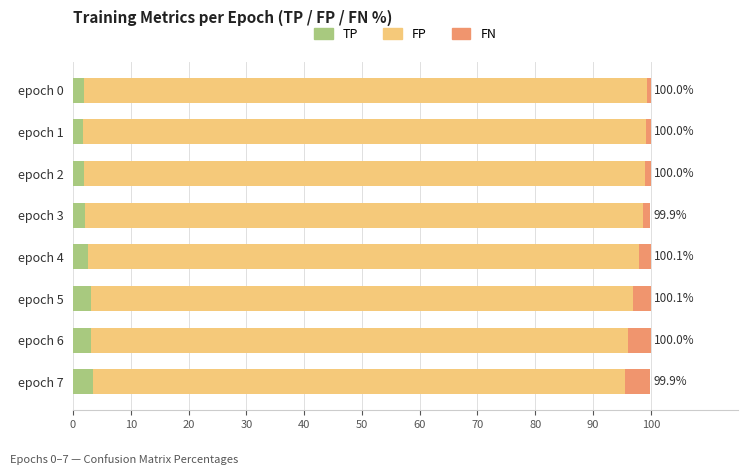

What is the highest value of the TP series?

3.5